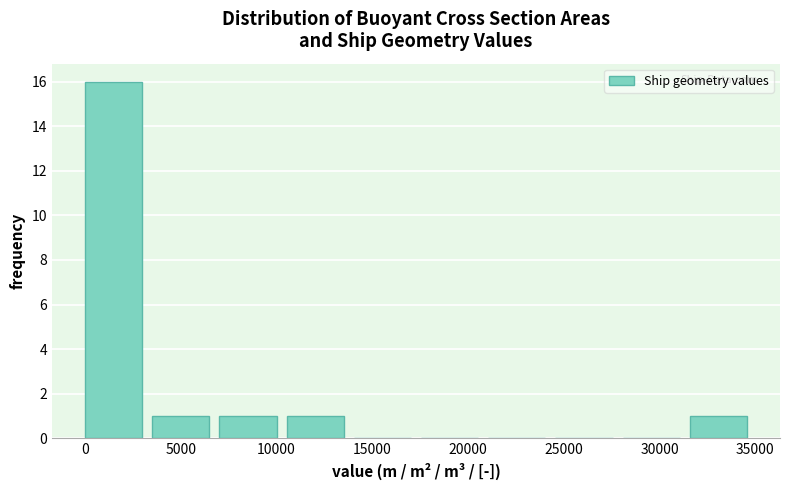

What is the height of the bar covering 0 to 3500 on the x-axis? Neither the bar edges nor the heights are printed on the chart, so give them approximately, as read against the axes.

16